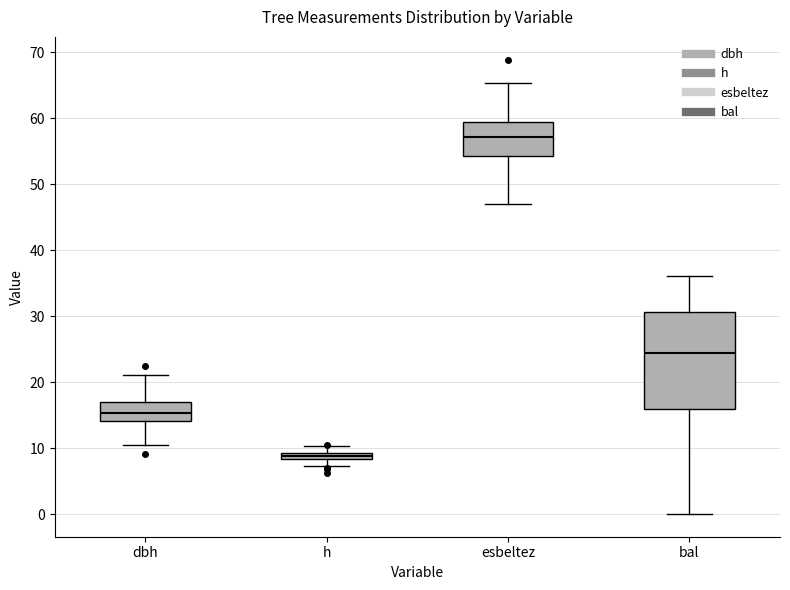

Which box has the highest median line?

esbeltez